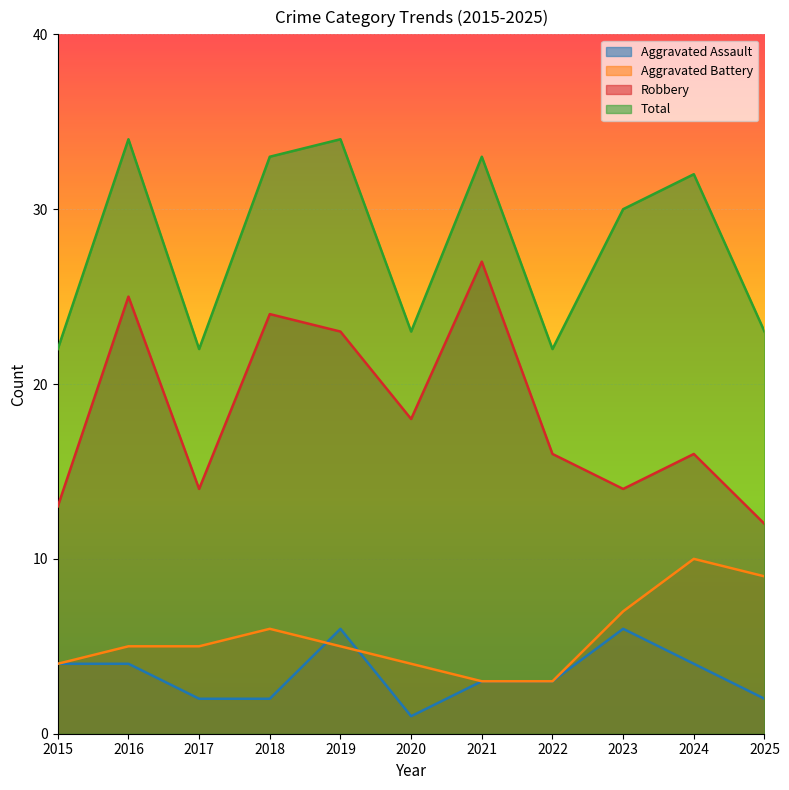

Which has a higher value, 2016 or 2018?

2016